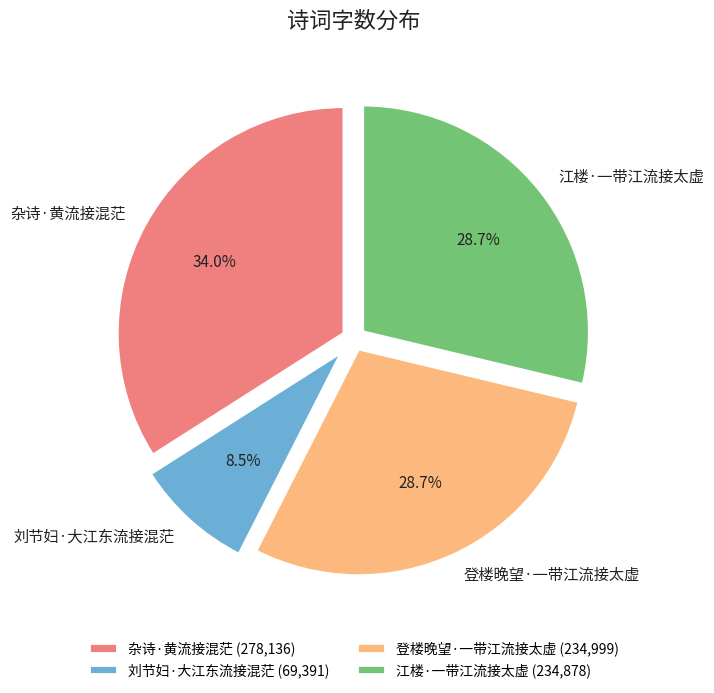

What is the ratio of the value at 刘节妇·大江东流接混茫 to the value at 江楼·一带江流接太虚?

0.3